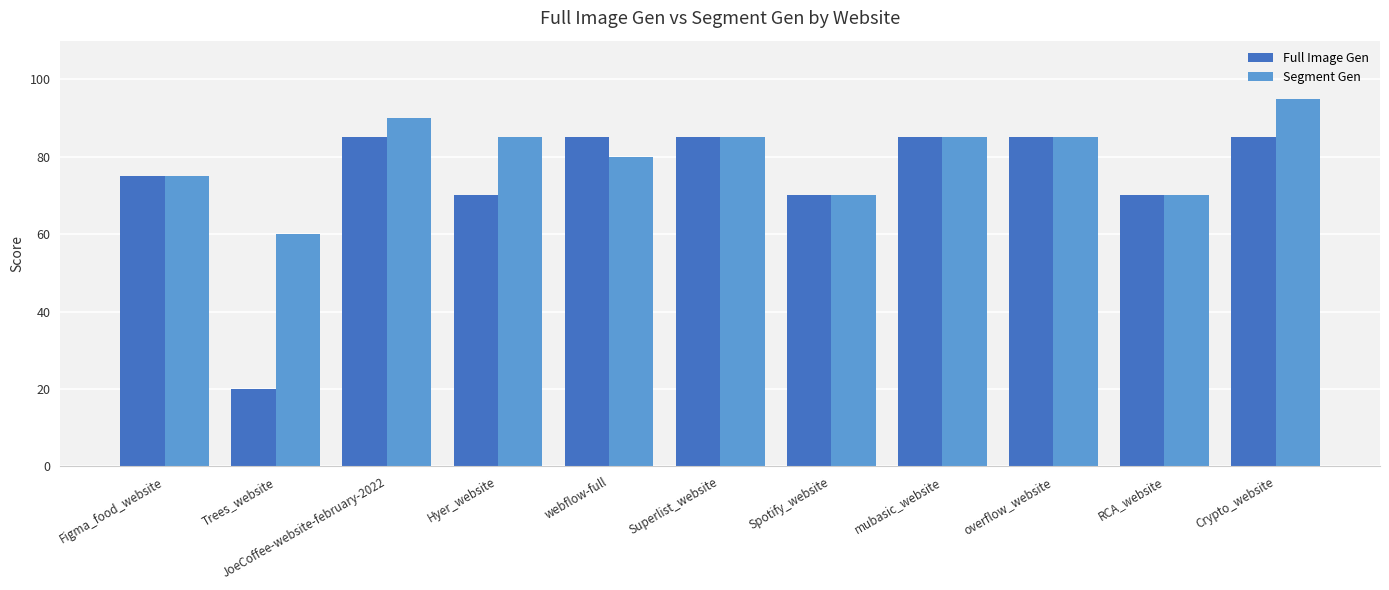

What is the sum of the Segment Gen values at Spotify_website and Figma_food_website?

145